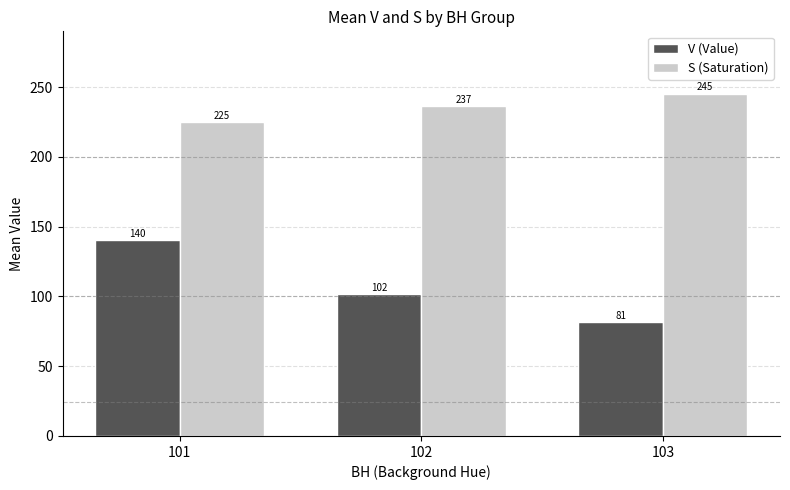

At which label does V (Value) reach its peak?

101